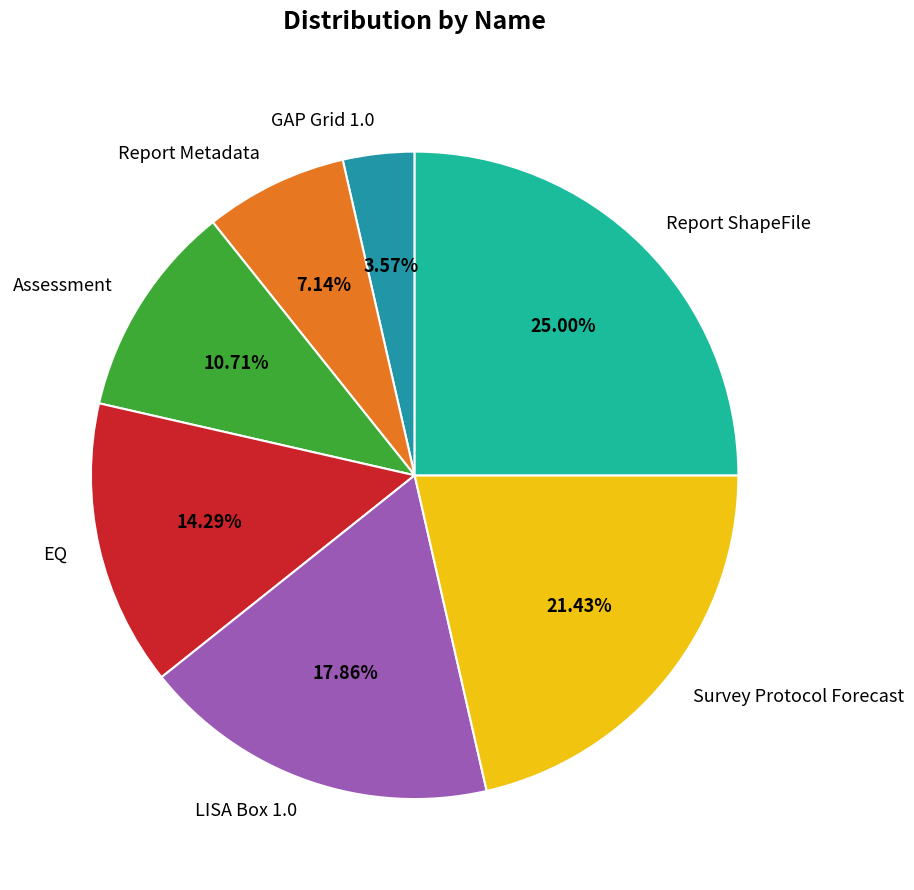

What is the ratio of the value at LISA Box 1.0 to the value at Assessment?

1.7